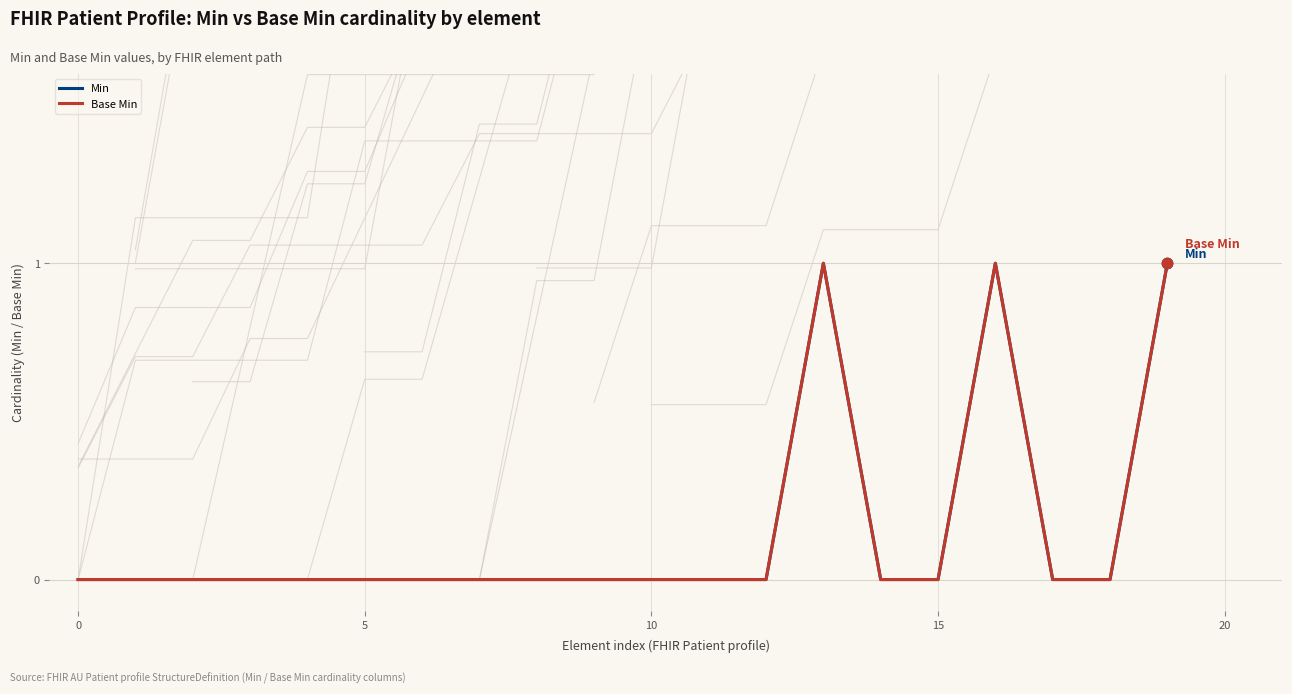

Which series has the largest total across all categories?

Min